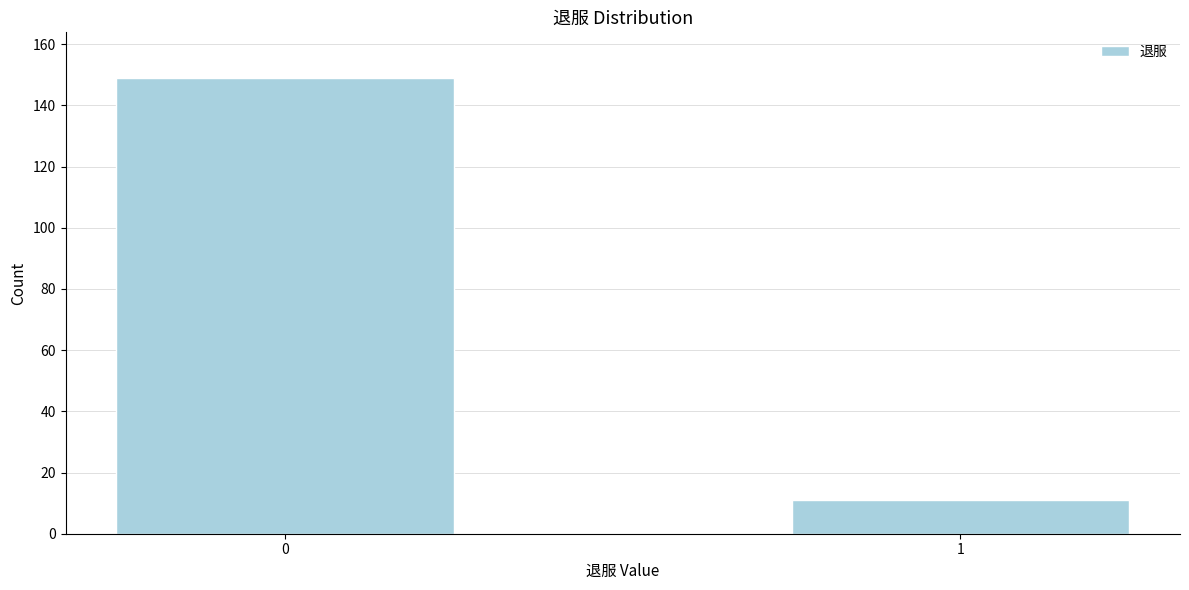

Reading left to right, extract all data points from this chart.

149	11